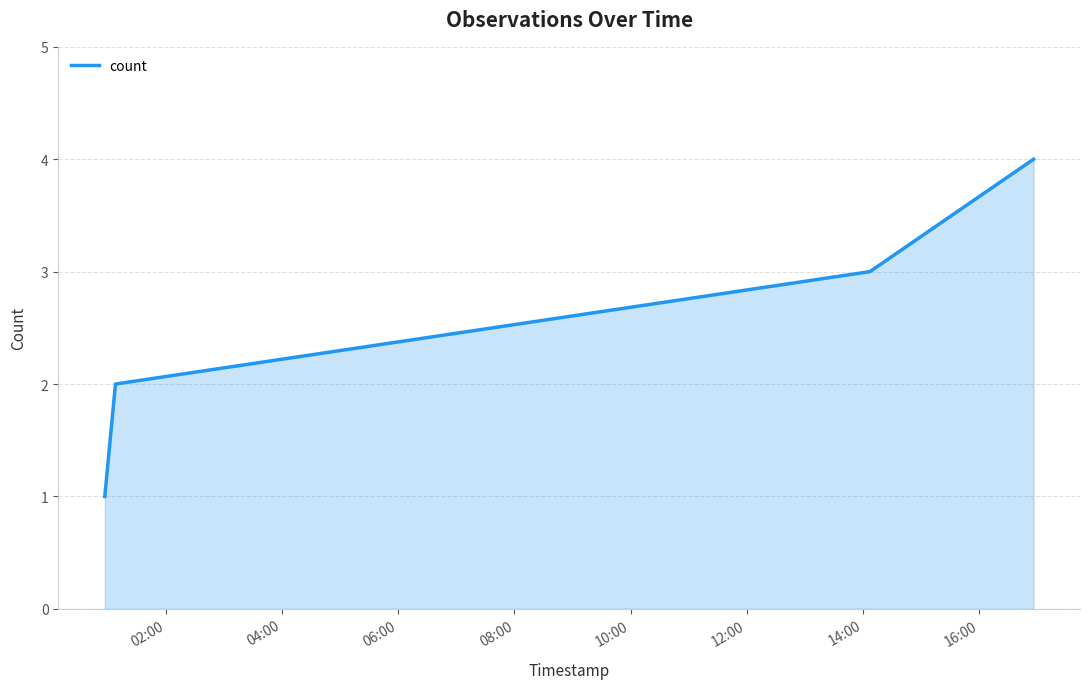

Does the chart display data point markers on the line(s)?

No